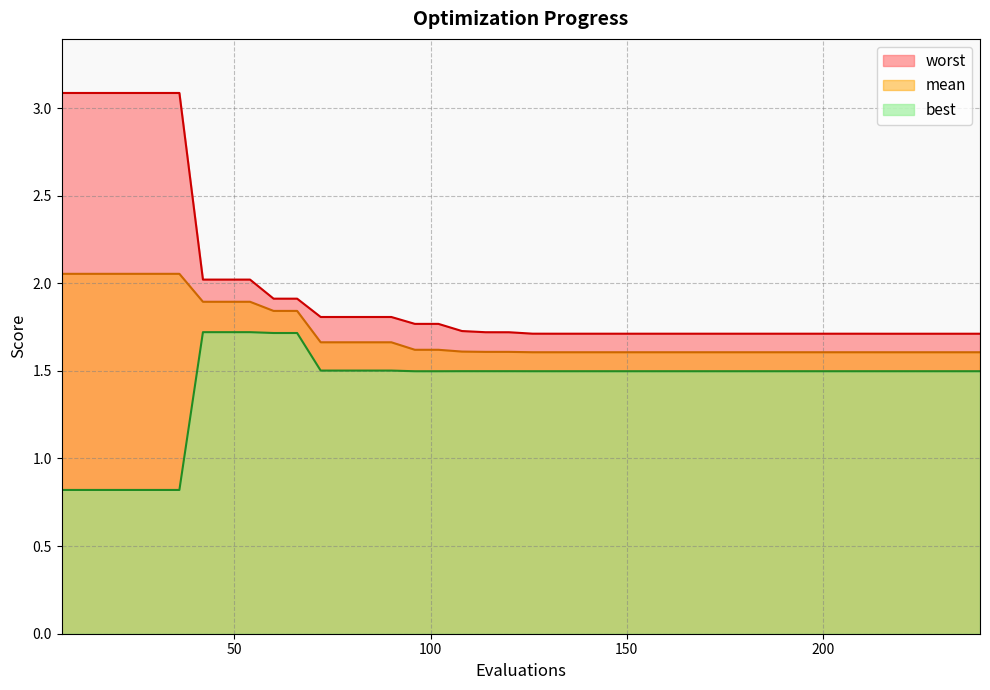

What is the approximate value of best at 18?

0.8